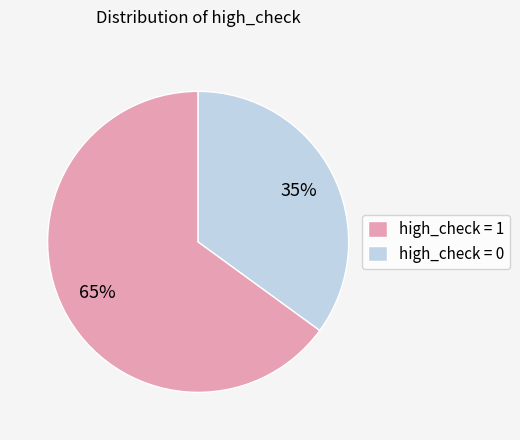

Which category has the biggest portion of the pie?

high_check = 1